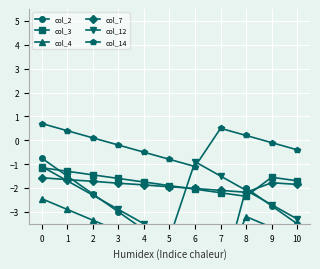

After their last crossing, which series has the higher values: col_12 or col_7?

col_7